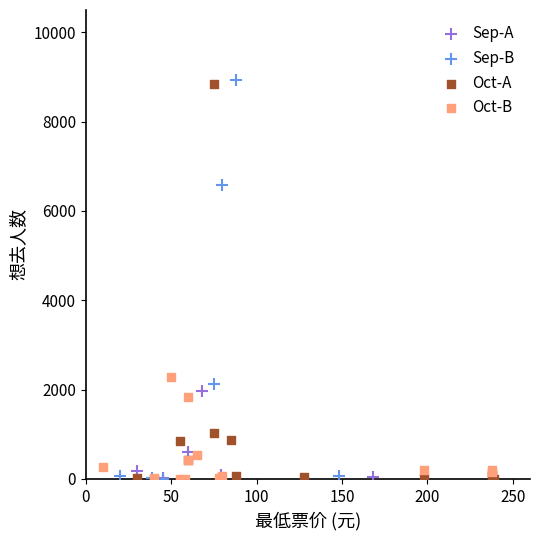

Which series has the largest Y range (max minus min)?

Sep-B